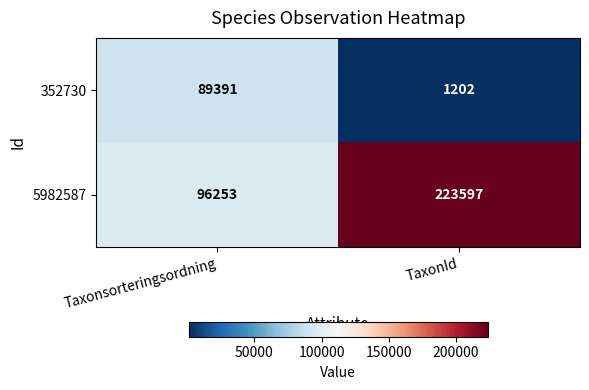

Read the 5982587 value at Taxonsorteringsordning.

96253